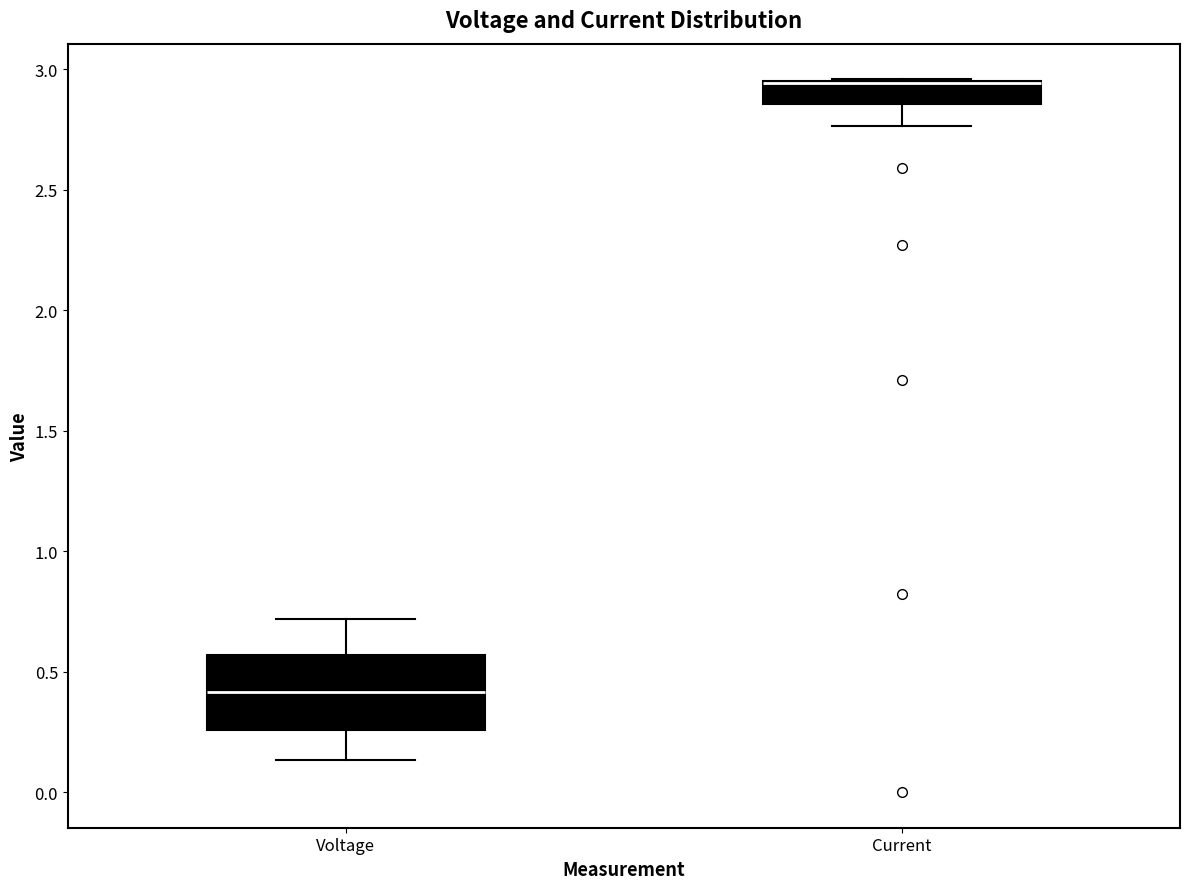

Where is the lower edge of the box for Current on the y-axis? The values are not printed on the chart, so give them approximately, as read against the axis.

2.85